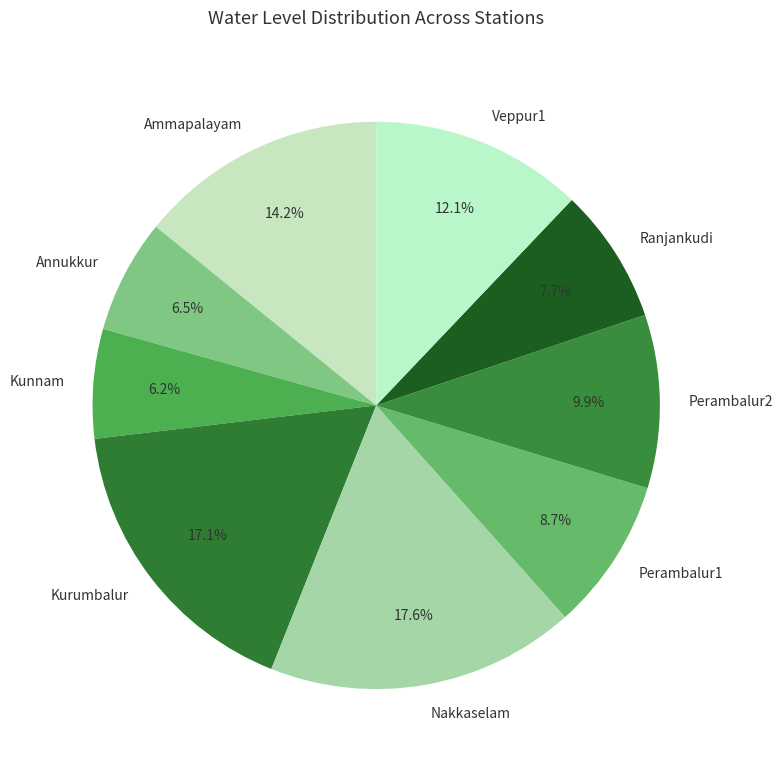

To the nearest percent, what percentage of the pie is Perambalur2?

10%